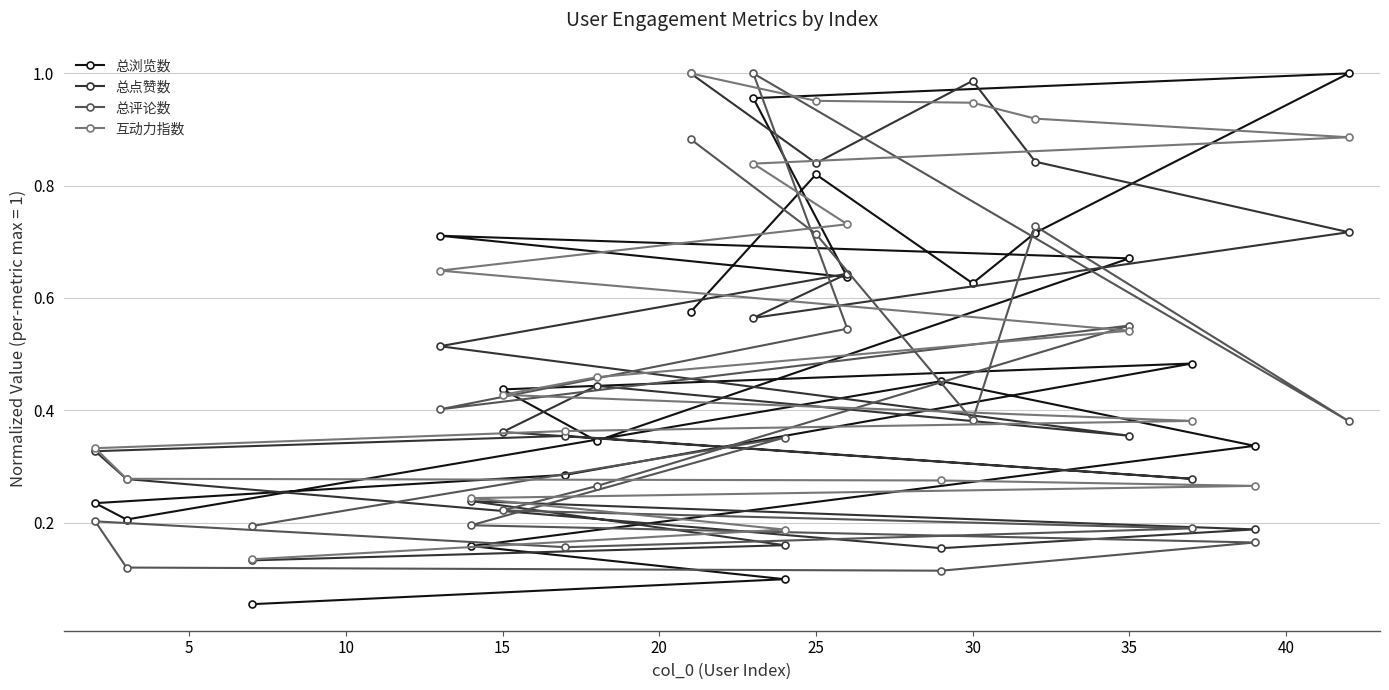

Reading left to right, list all the values displayed in this chart.

总浏览数: 0.1	0.1	0.2	0.3	0.5	0.2	0.2	0.3	0.5	0.4	0.3	0.7	0.7	0.6	1.0	1.0	0.7	0.6	0.8	0.6
总点赞数: 0.1	0.2	0.2	0.2	0.2	0.3	0.3	0.4	0.3	0.4	0.4	0.4	0.5	0.6	0.6	0.7	0.8	1.0	0.8	1.0
总评论数: 0.2	0.4	0.2	0.2	0.1	0.1	0.2	0.2	0.2	0.2	0.3	0.6	0.4	0.5	1.0	0.4	0.7	0.4	0.7	0.9
互动力指数: 0.1	0.2	0.2	0.3	0.3	0.3	0.3	0.4	0.4	0.4	0.5	0.5	0.6	0.7	0.8	0.9	0.9	0.9	1.0	1.0